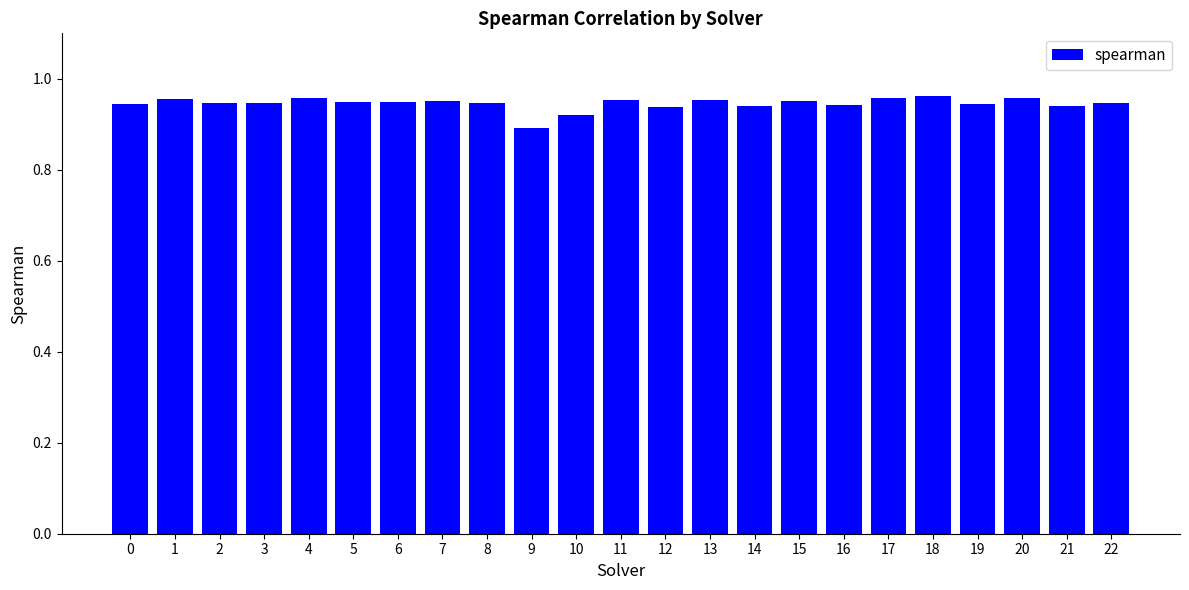

At which label is the value closest to 0?

9